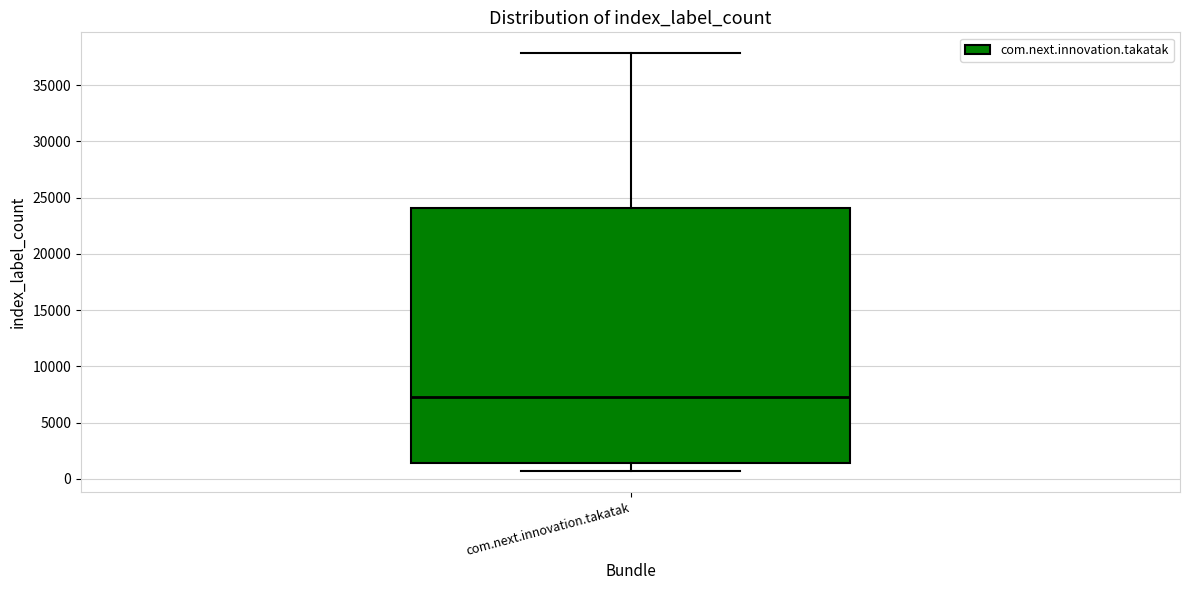

Transcribe this box plot: give where the median line is, the range the box spans, and where the two whiskers end, as read against the y-axis. The values are not printed on the chart, so give them approximately, as read against the axis.

median 7500, box 1500 to 24000, whiskers 500 to 38000